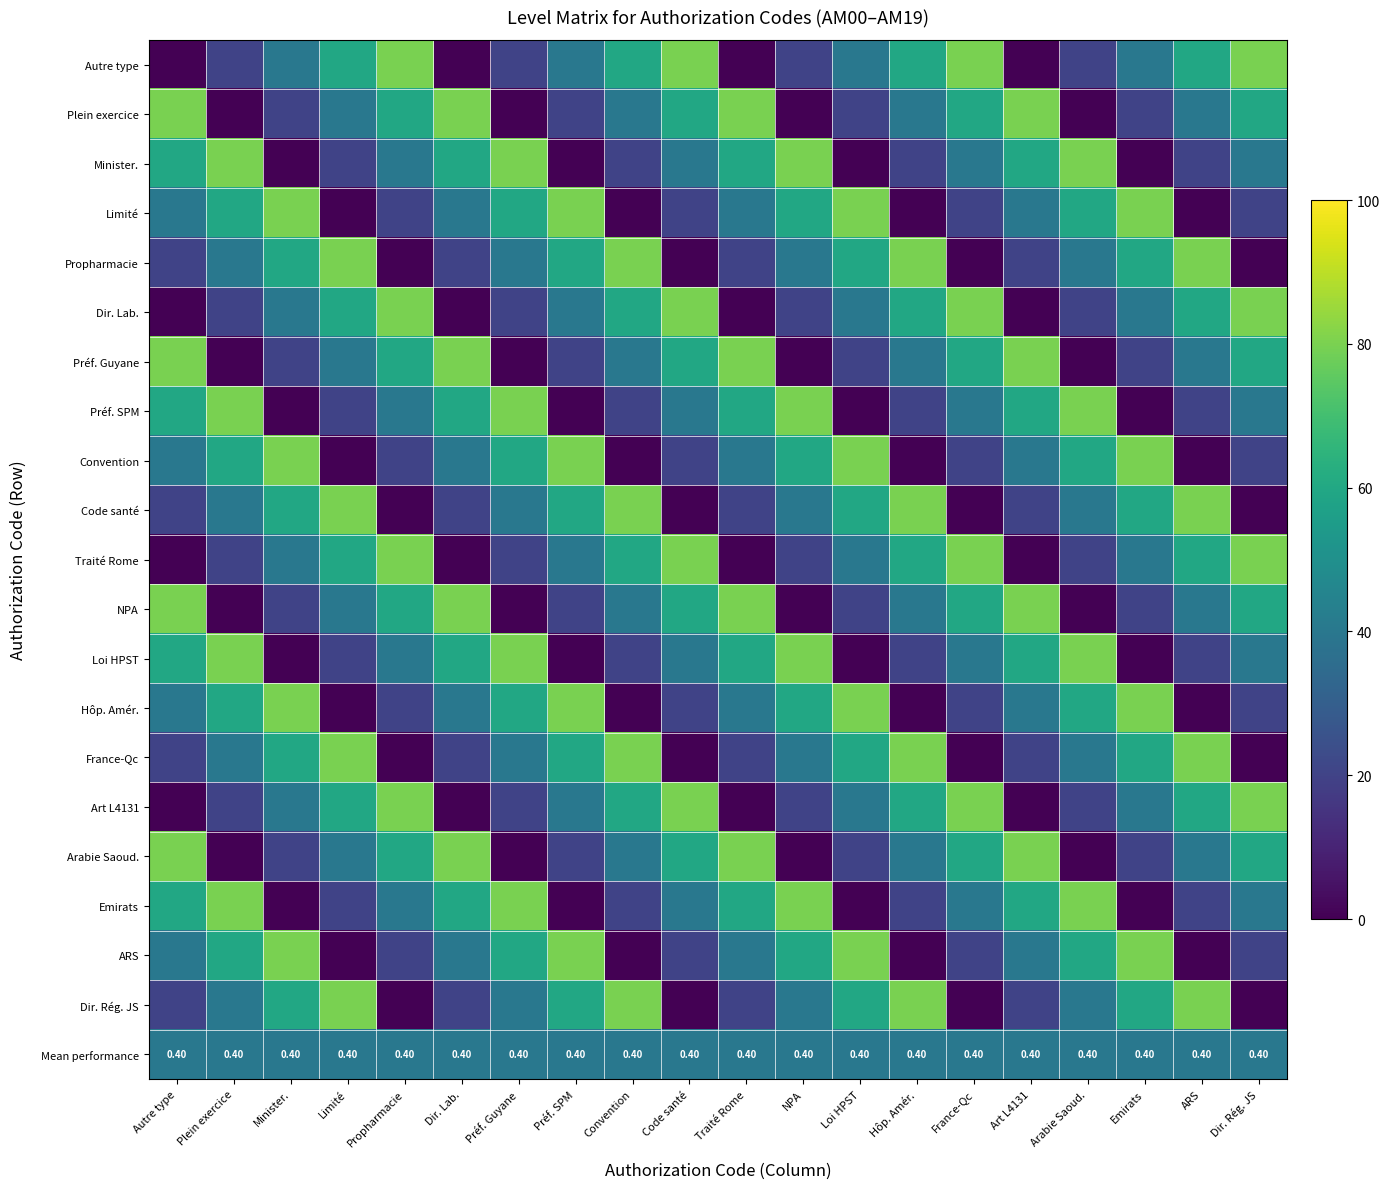

Count the number of data series in this chart.

21